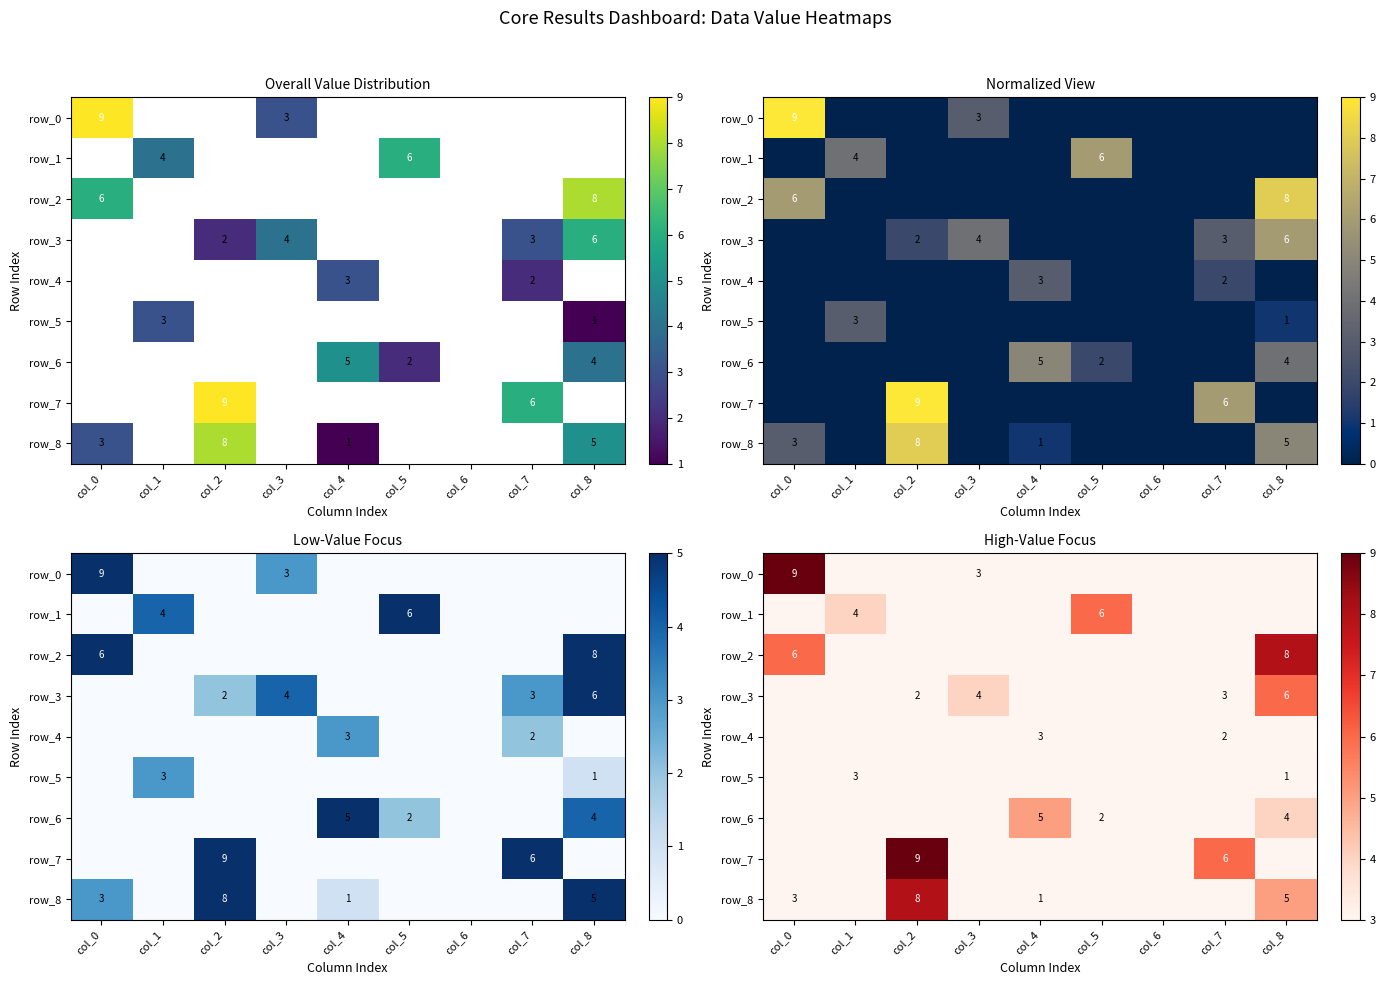

Between col_2 and col_7, which series saw the biggest shift?

row_8